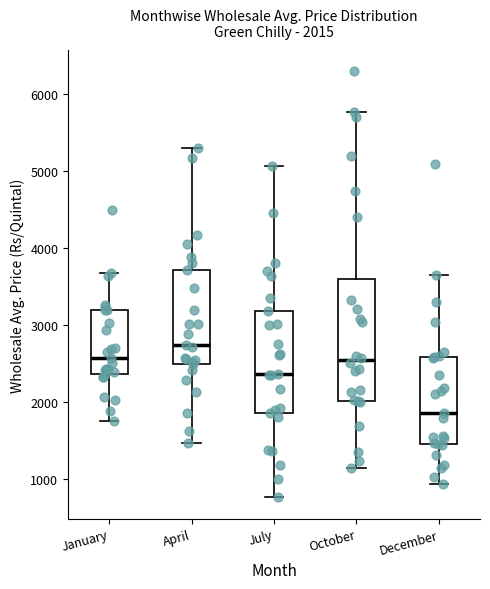

Which box's median line is the highest?

April